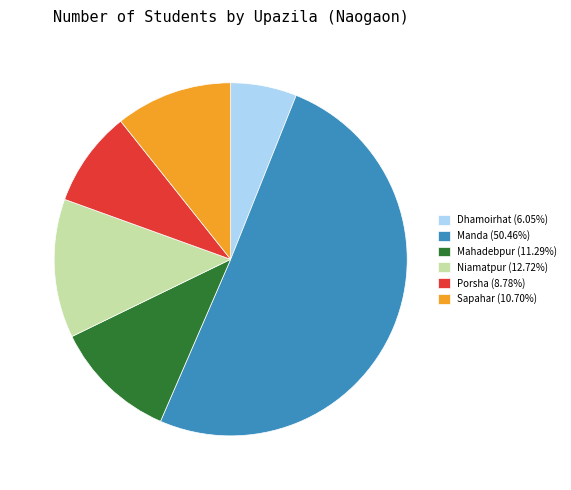

What is the largest slice in the pie chart?

Manda